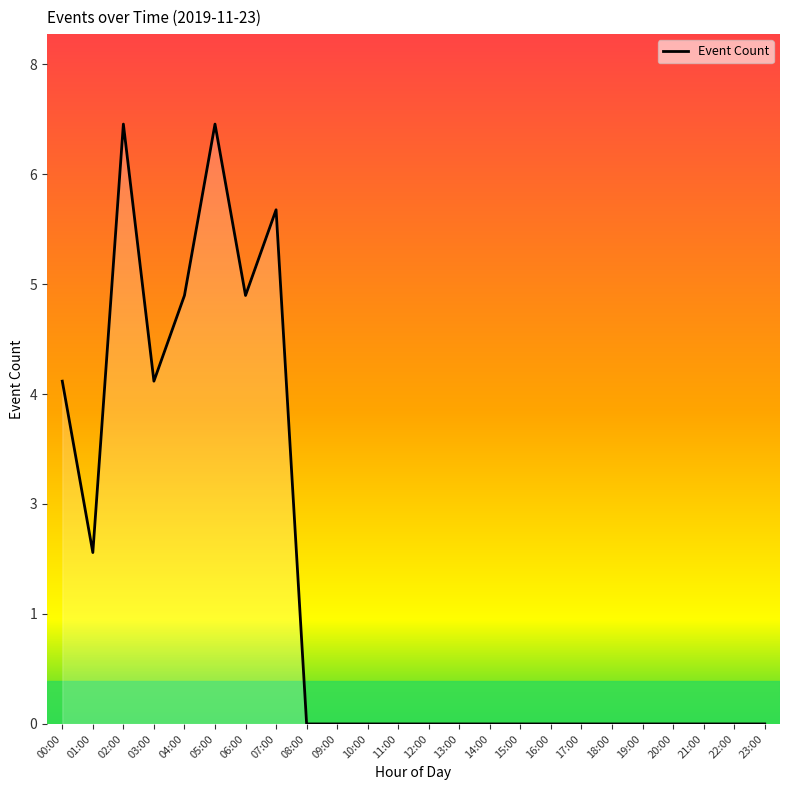

Reading left to right, transcribe all the data shown in this chart.

00:00=4	01:00=2	02:00=7	03:00=4	04:00=5	05:00=7	06:00=5	07:00=6	08:00=0	09:00=0	10:00=0	11:00=0	12:00=0	13:00=0	14:00=0	15:00=0	16:00=0	17:00=0	18:00=0	19:00=0	20:00=0	21:00=0	22:00=0	23:00=0